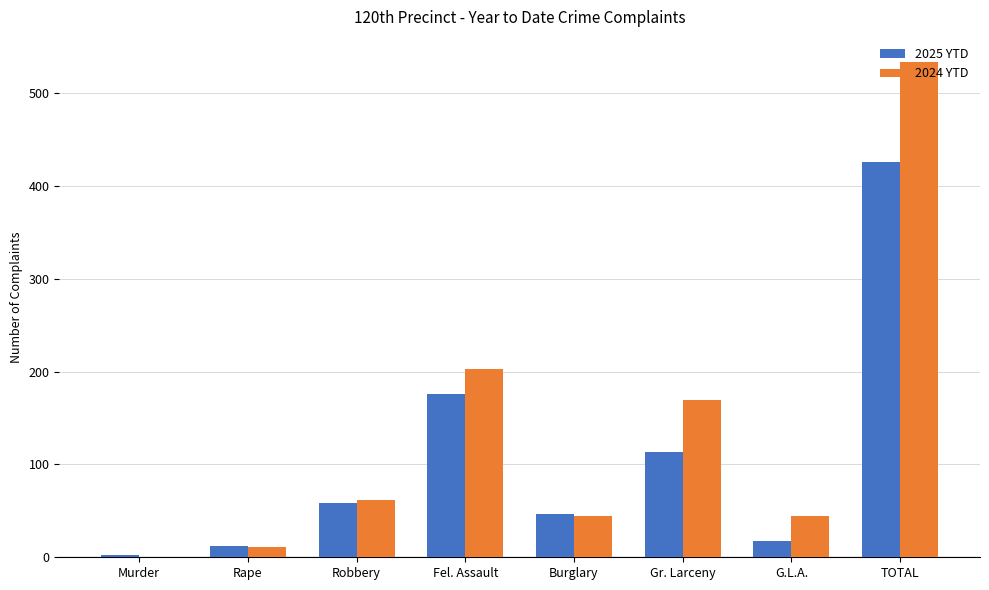

What is the approximate value of 2025 YTD at Gr. Larceny?

113